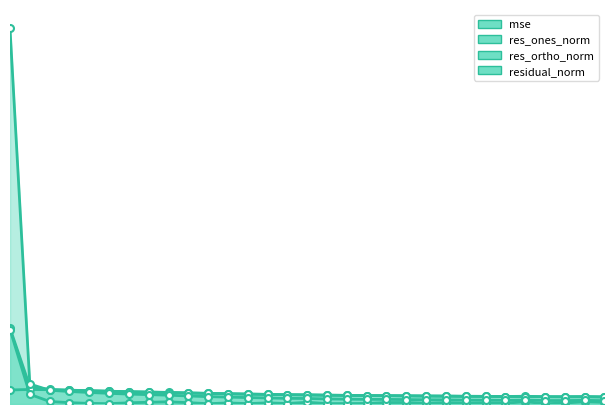

What is the difference between the residual_norm values at 290 and 110?

2.0